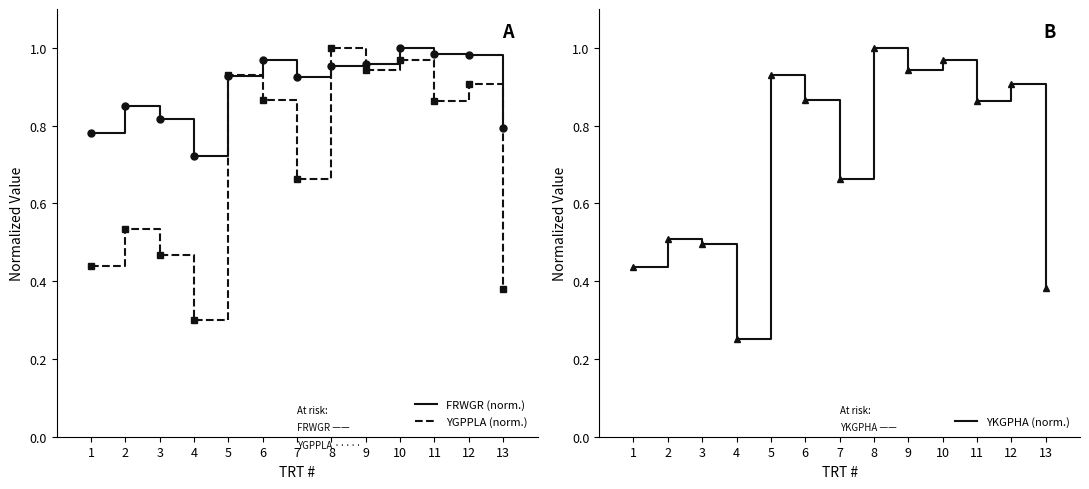

What is the difference between the highest and lowest values at 4?

0.5